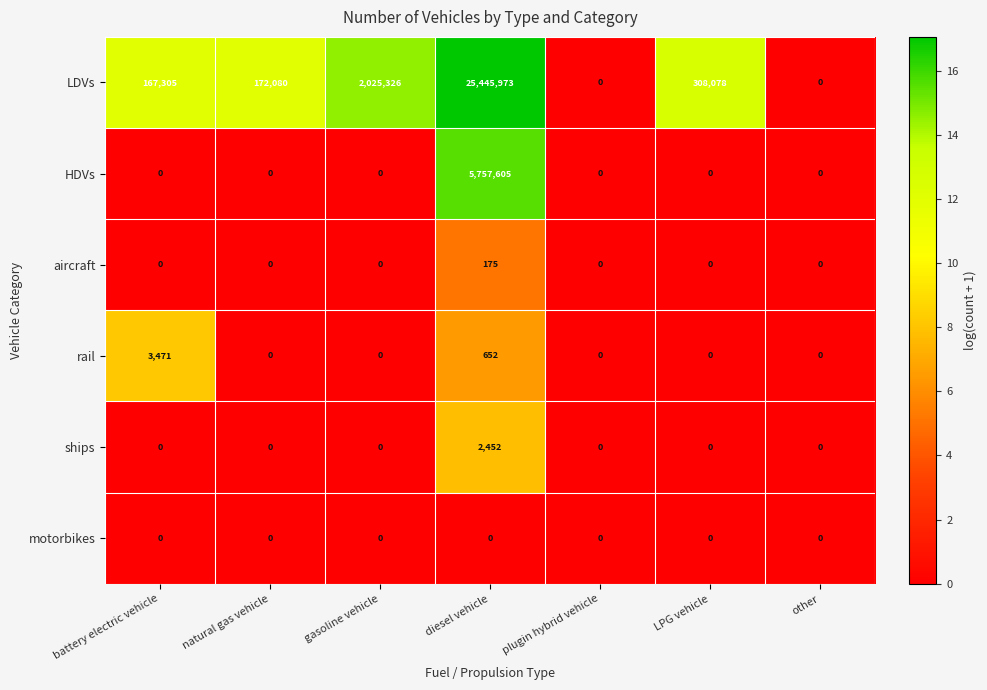

Is it true that LDVs equals -10560127 at plugin hybrid vehicle?

False